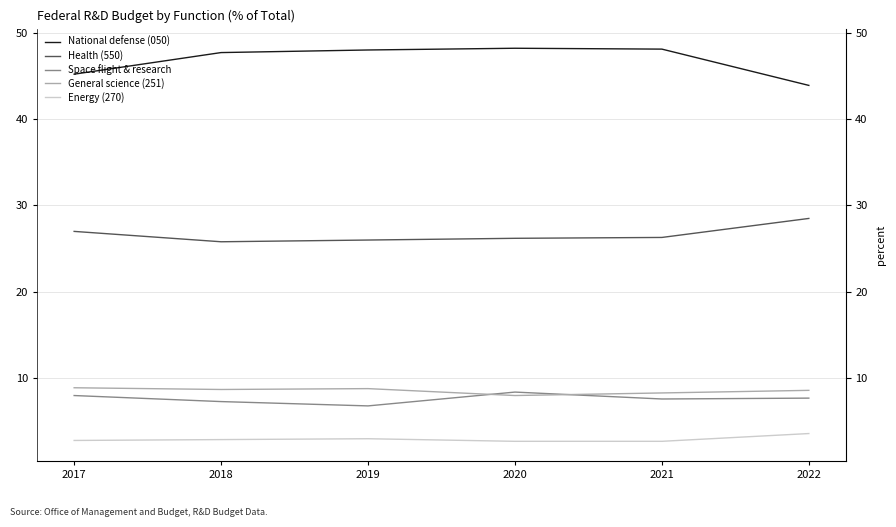

What is the difference between the maximum and minimum values in the Energy (270) series?

0.9